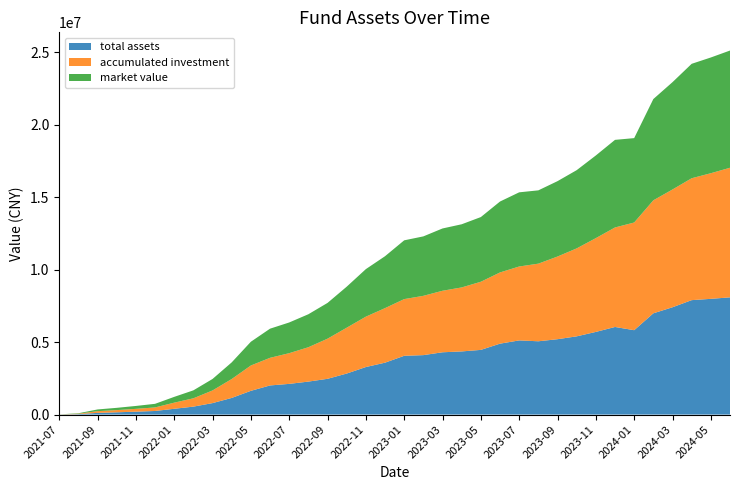

Reading right to left, list all the values displayed in this chart.

total assets: 8087255.0	7984896.5	7894764.1	7404122.8	6986559.0	5821489.6	6043907.7	5702596.3	5397198.3	5200013.2	5056978.0	5116912.1	4892523.8	4462748.0	4356915.6	4297669.9	4101206.0	4054940.8	3580619.3	3279407.9	2830055.3	2467431.4	2275306.8	2117868.3	2009970.1	1637875.9	1148484.6	791207.1	548163.8	399421.9	247884.0	200500.5	156065.2	117687.0	30185.5	3953.9
accumulated investment: 8941047.8	8666707.0	8410118.7	8125783.6	7795825.7	7429784.5	6865089.1	6471218.9	6068134.3	5703941.4	5355510.8	5099420.1	4913912.7	4701075.9	4415397.6	4244668.8	4091205.8	3911317.9	3763857.8	3476310.4	3162899.5	2768369.2	2371020.8	2118397.2	1905837.8	1748619.0	1303953.1	873748.7	574770.3	421993.9	245217.8	194066.2	152459.8	118000.4	30342.7	3953.9
market value: 8087255.0	7984896.5	7894764.1	7404122.8	6986559.0	5821489.6	6043907.7	5702596.3	5397198.3	5200013.2	5056978.0	5116912.1	4892523.8	4462748.0	4356915.6	4297669.9	4101206.0	4054940.8	3580619.3	3279407.9	2830055.3	2467431.4	2275306.8	2117868.3	2009970.1	1637875.9	1148484.6	791207.1	548163.8	399421.9	247884.0	200500.5	156065.2	117687.0	30185.5	3953.9